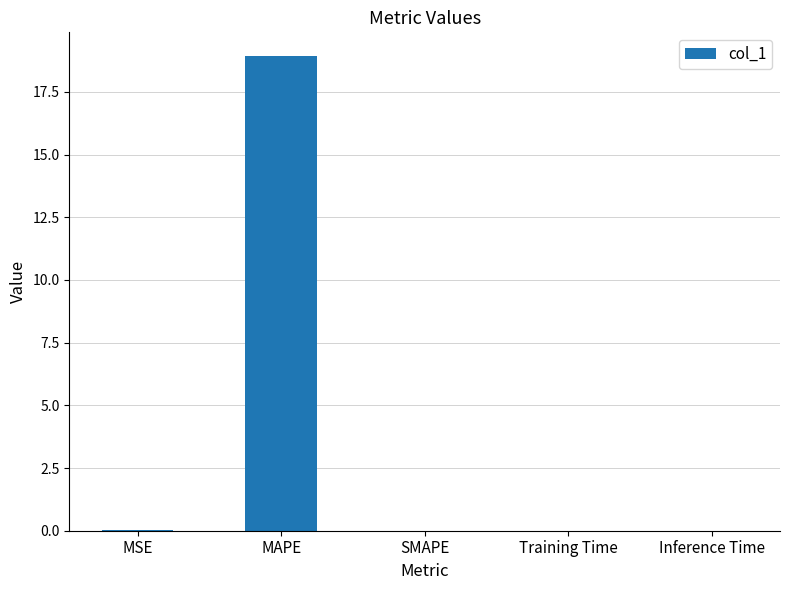

What is the greatest value displayed?

18.9